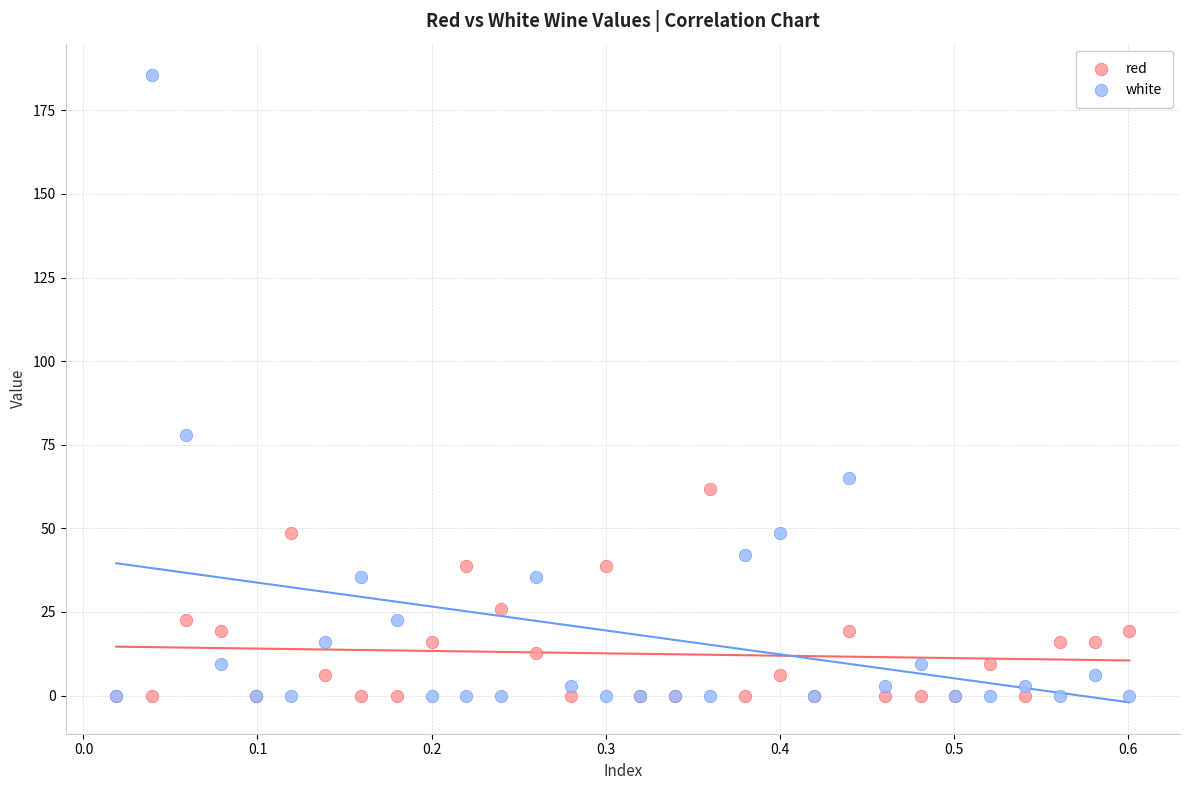

Across all series, what Y value is closest to 92?

78.0